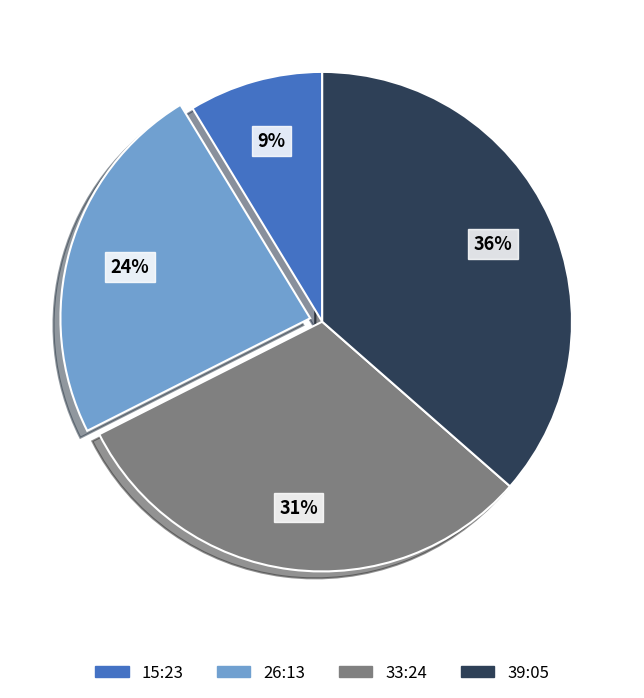

Between 33:24 and 39:05, which is larger?

39:05